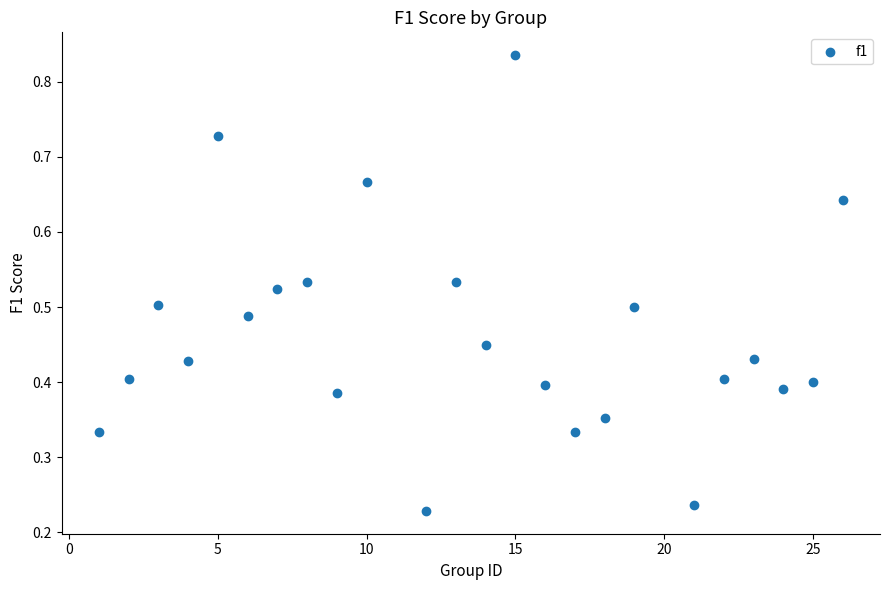

What is the range of X values (max minus min)?

25.0